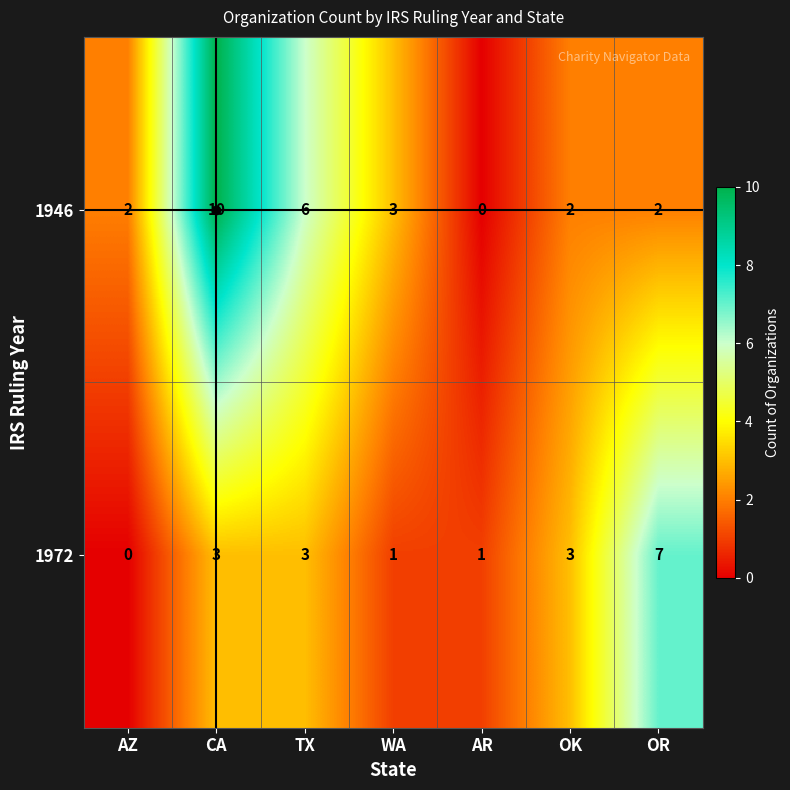

What is the sum of all 1946 values?

25